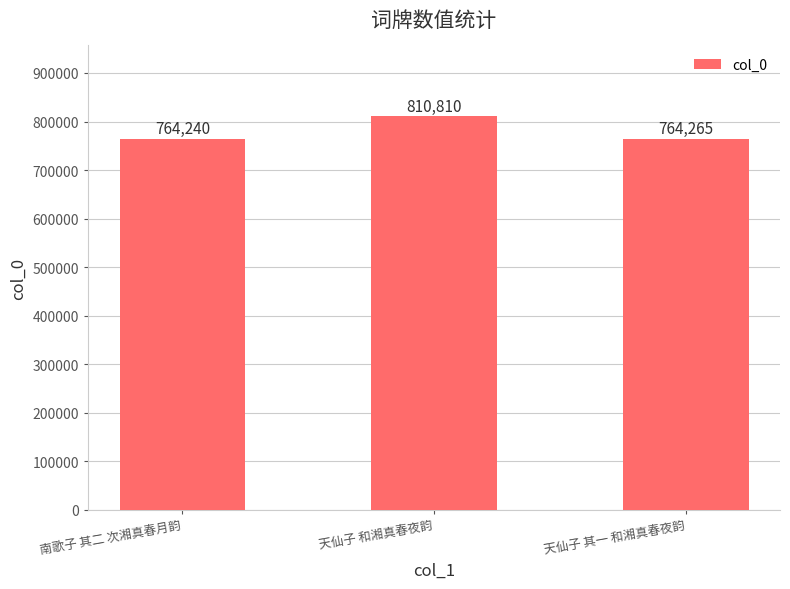

Reading left to right, list all the values displayed in this chart.

764240	810810	764265